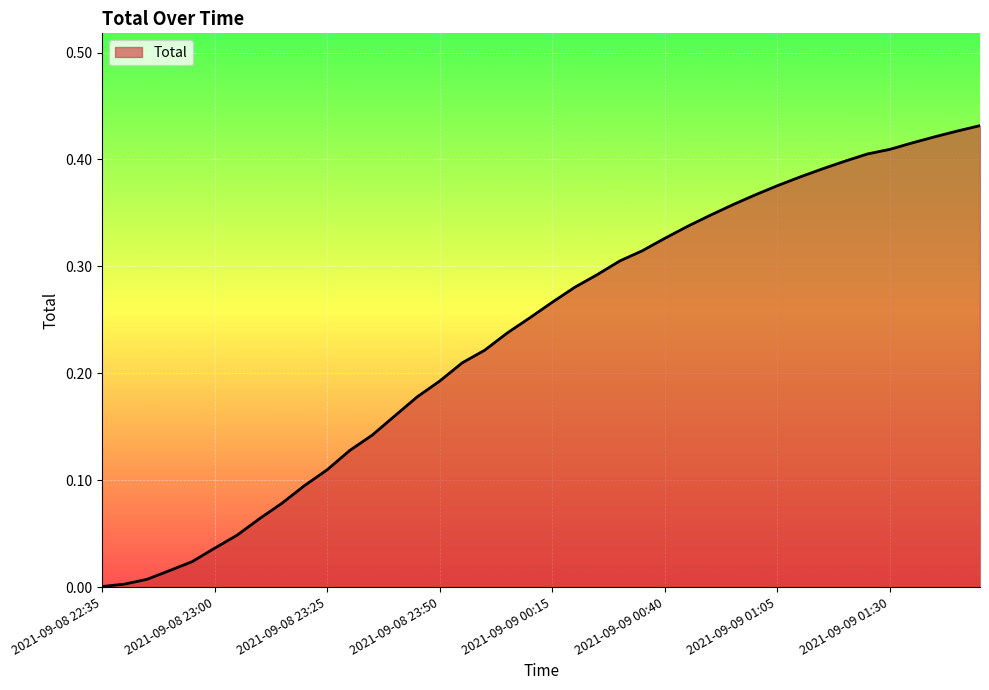

Does the chart have visible grid lines?

Yes